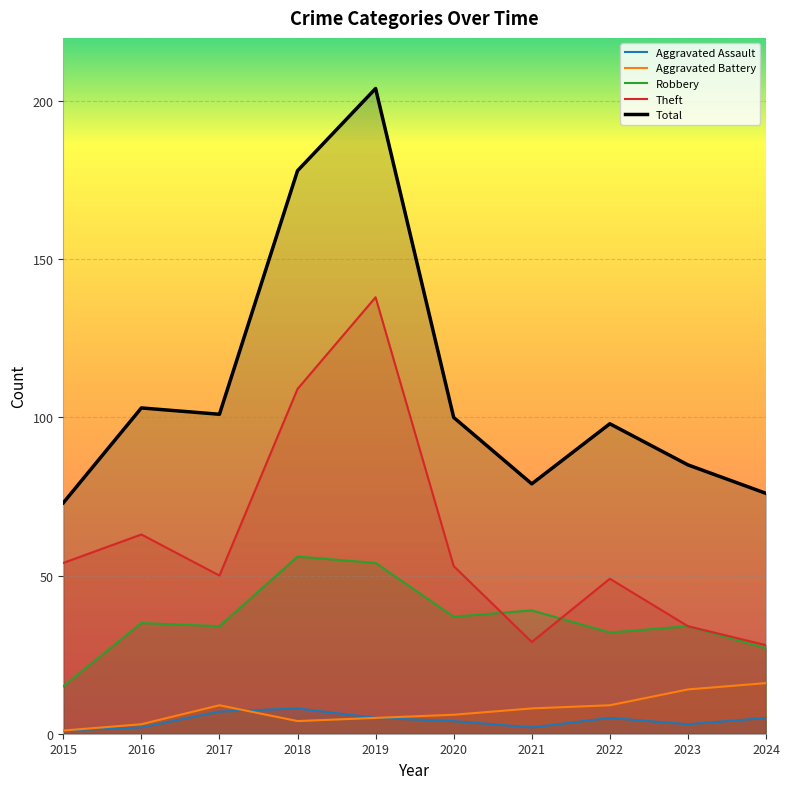

Which category has the lowest value in the Aggravated Assault series?

2015